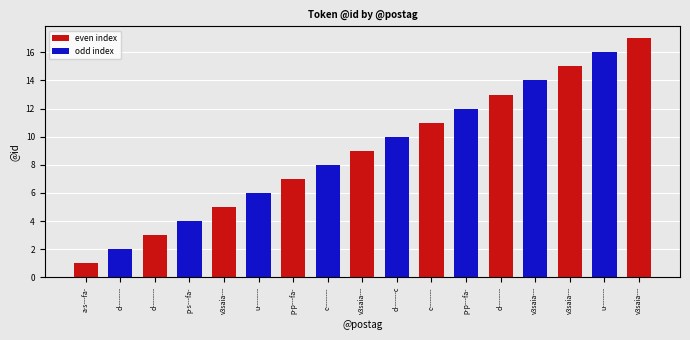

How many bars are there in total?

17